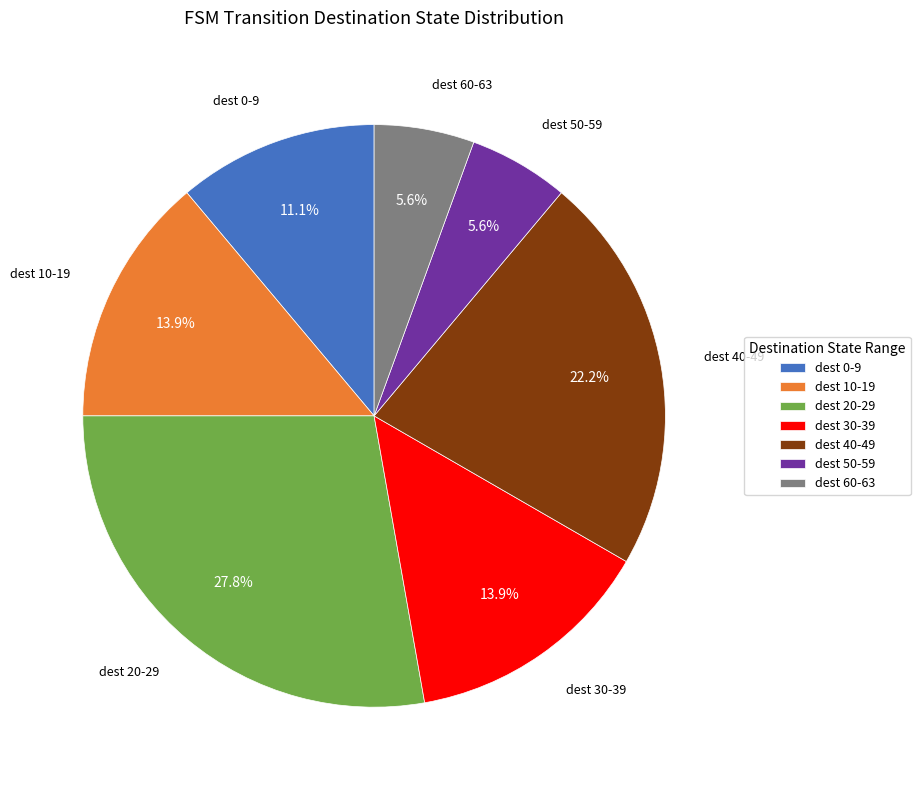

Which slice is the largest?

dest 20-29